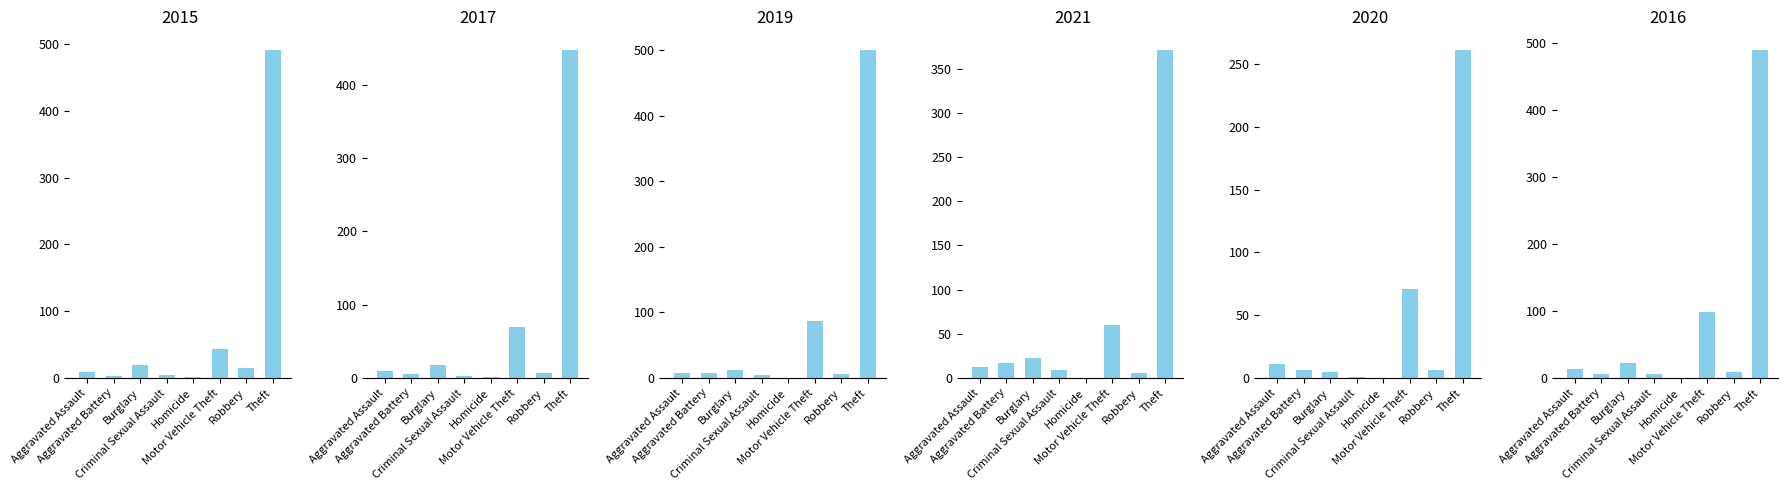

Reading left to right, extract all data points from this chart.

2015: Aggravated Assault=8	Aggravated Battery=3	Burglary=19	Criminal Sexual Assault=4	Homicide=1	Motor Vehicle Theft=43	Robbery=15	Theft=491
2017: Aggravated Assault=10	Aggravated Battery=5	Burglary=18	Criminal Sexual Assault=2	Homicide=1	Motor Vehicle Theft=69	Robbery=6	Theft=447
2019: Aggravated Assault=7	Aggravated Battery=8	Burglary=12	Criminal Sexual Assault=4	Homicide=0	Motor Vehicle Theft=87	Robbery=6	Theft=500
2021: Aggravated Assault=12	Aggravated Battery=17	Burglary=23	Criminal Sexual Assault=9	Homicide=0	Motor Vehicle Theft=60	Robbery=5	Theft=371
2020: Aggravated Assault=11	Aggravated Battery=6	Burglary=5	Criminal Sexual Assault=1	Homicide=0	Motor Vehicle Theft=71	Robbery=6	Theft=261
2016: Aggravated Assault=13	Aggravated Battery=5	Burglary=22	Criminal Sexual Assault=6	Homicide=0	Motor Vehicle Theft=98	Robbery=8	Theft=489